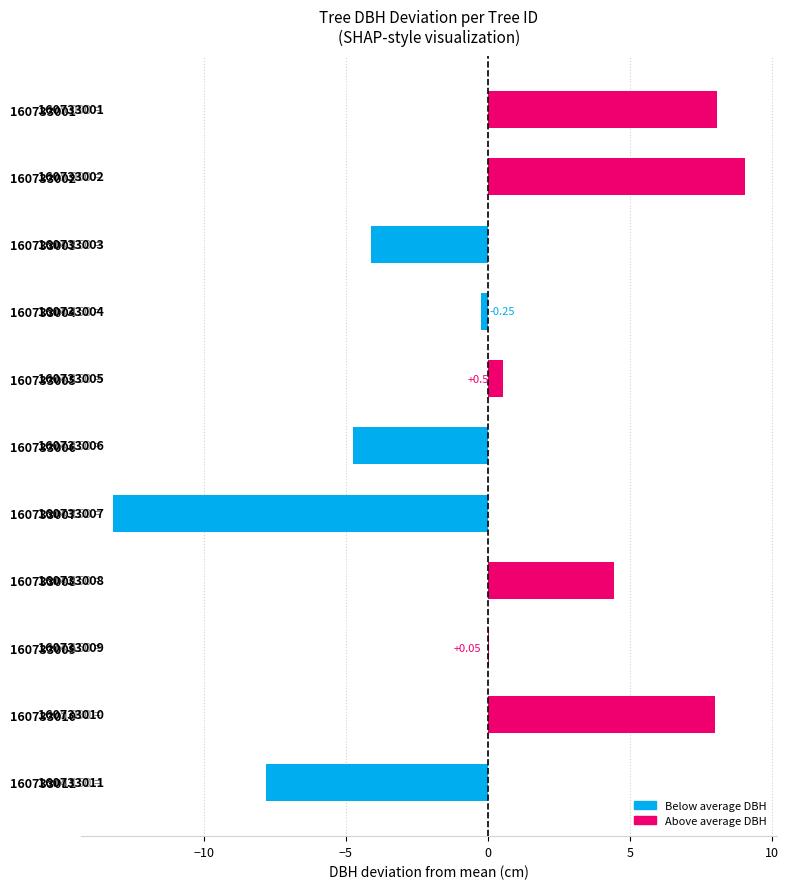

Between 160733010 and 160733005, which is larger?

160733010